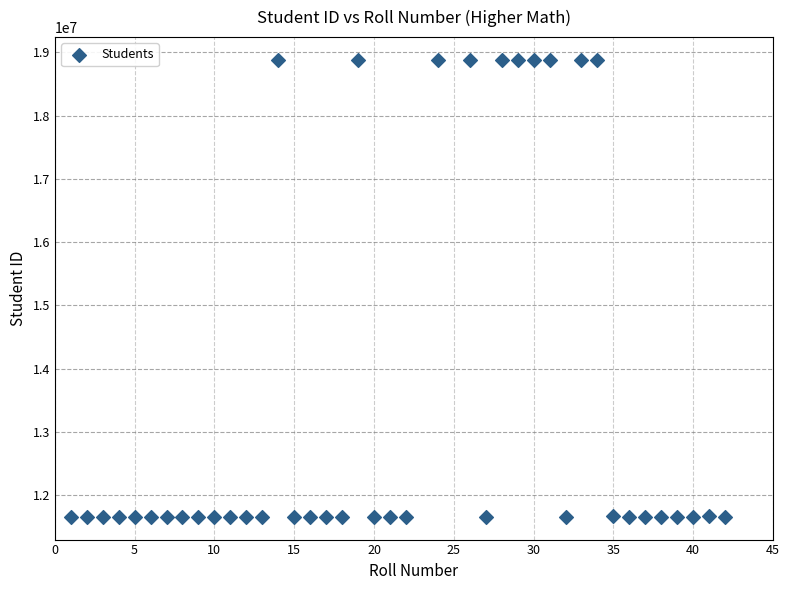

What is the range of X values (max minus min)?

41